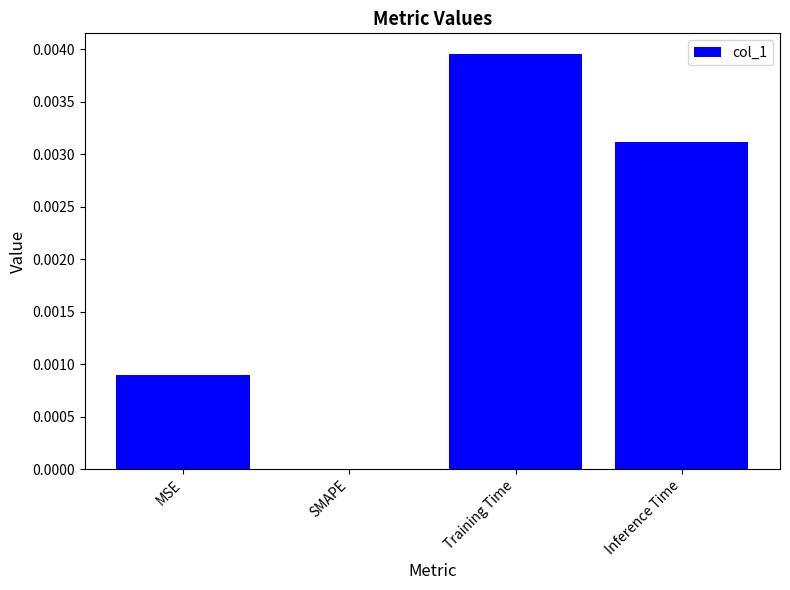

At which category does the chart reach its peak across all series?

Training Time